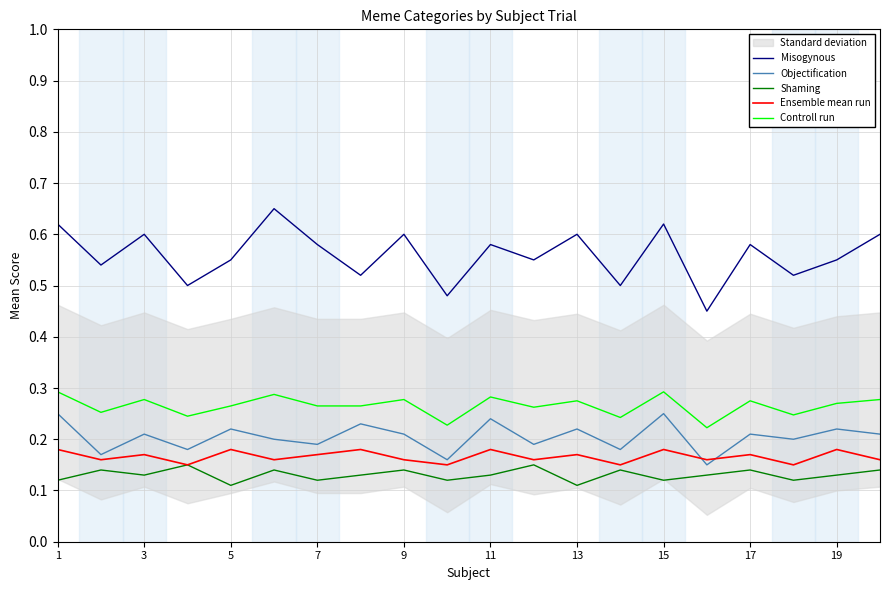

What is the minimum value for Controll run?

0.2